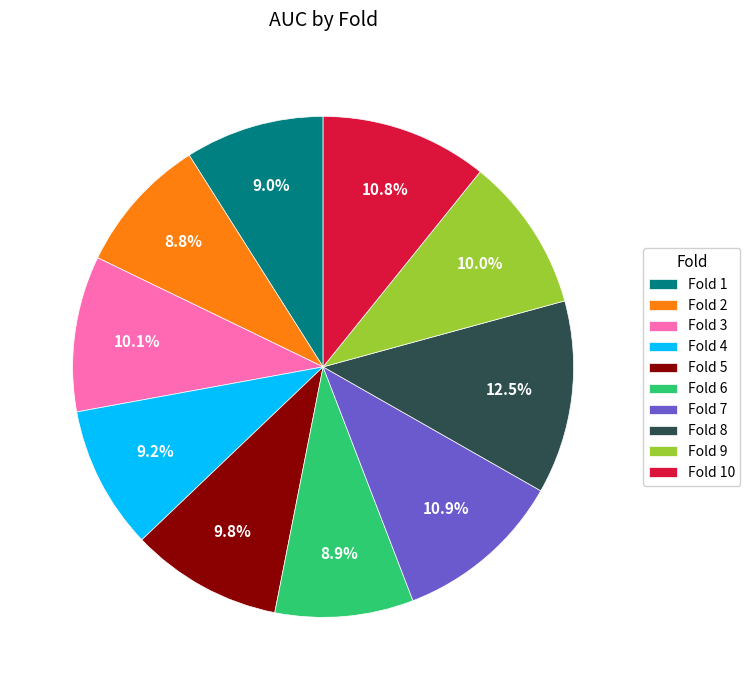

To the nearest percent, what portion does Fold 4 represent?

9%